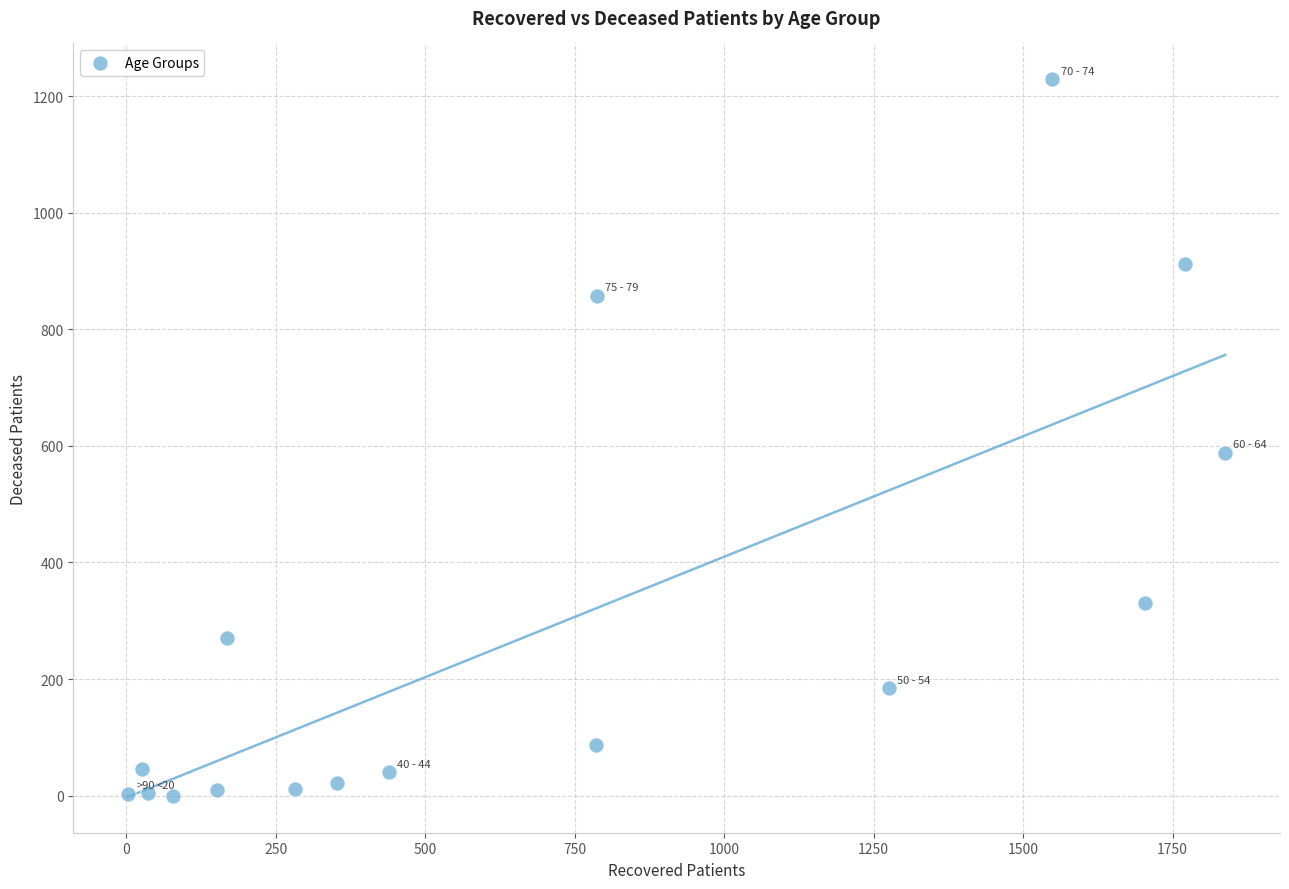

What Y value in the scatter plot is closest to 614?

588